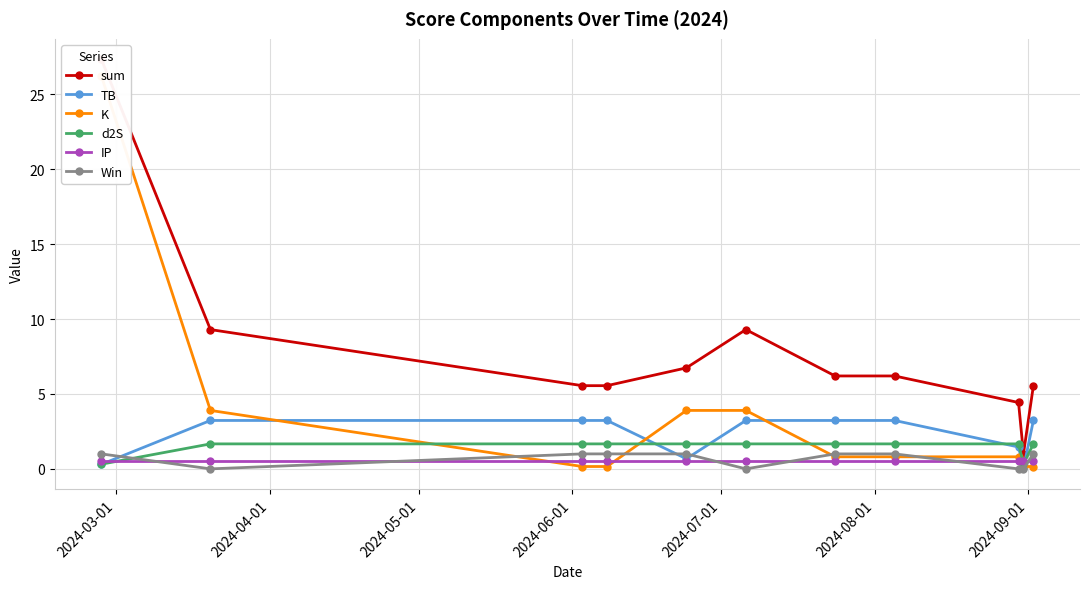

What is the value of the d2S point at the 1st from the left?

0.3